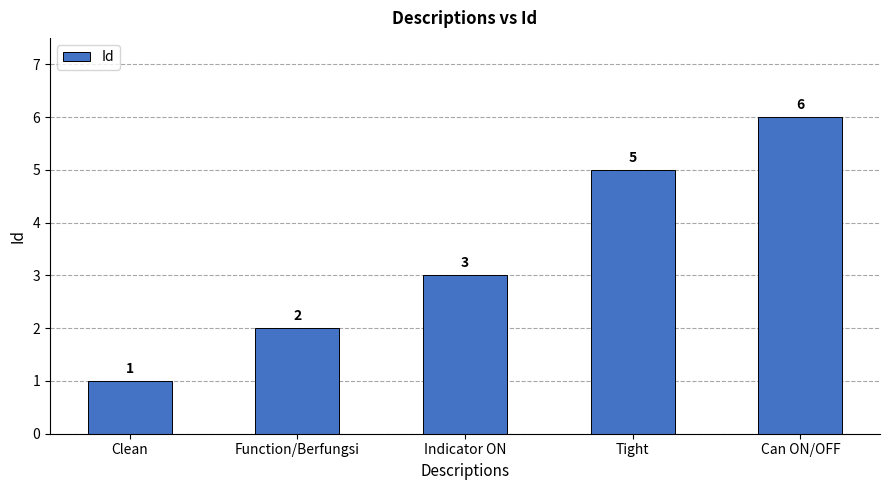

Reading left to right, what are all the values shown in this chart?

1	2	3	5	6